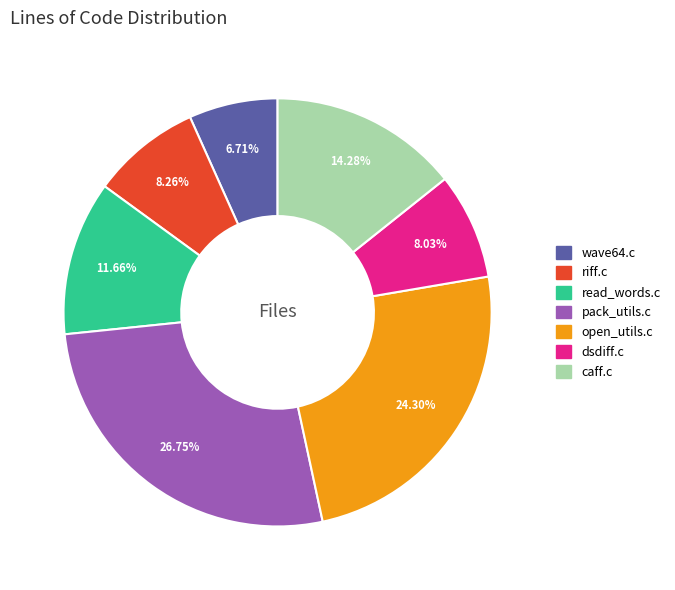

What is the total percentage of pack_utils.c and caff.c?

41.0%